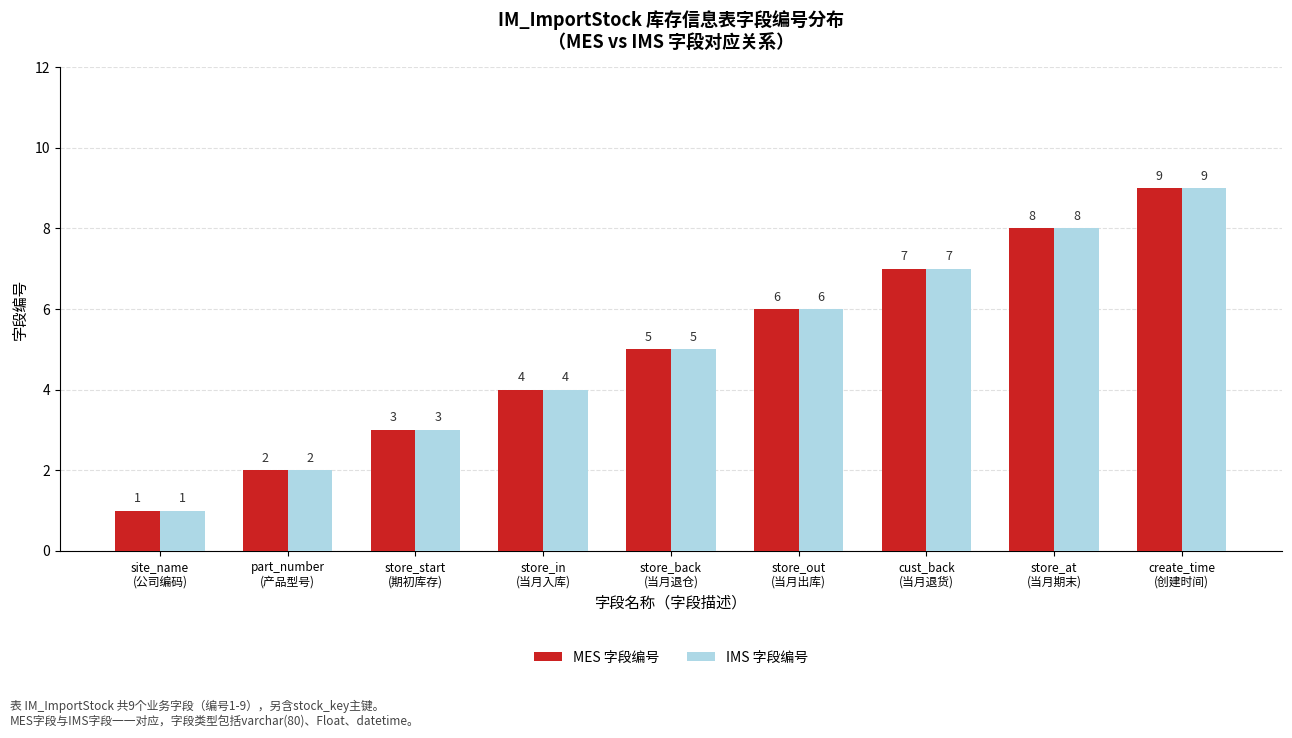

How many groups of bars are there?

9